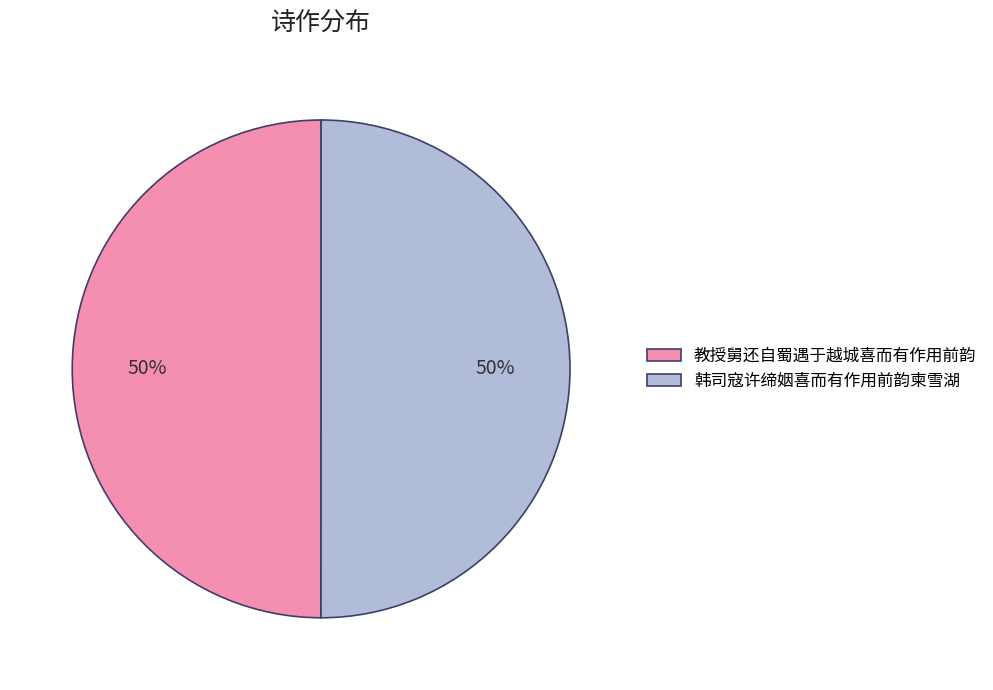

To the nearest percent, what is the average slice percentage?

50%